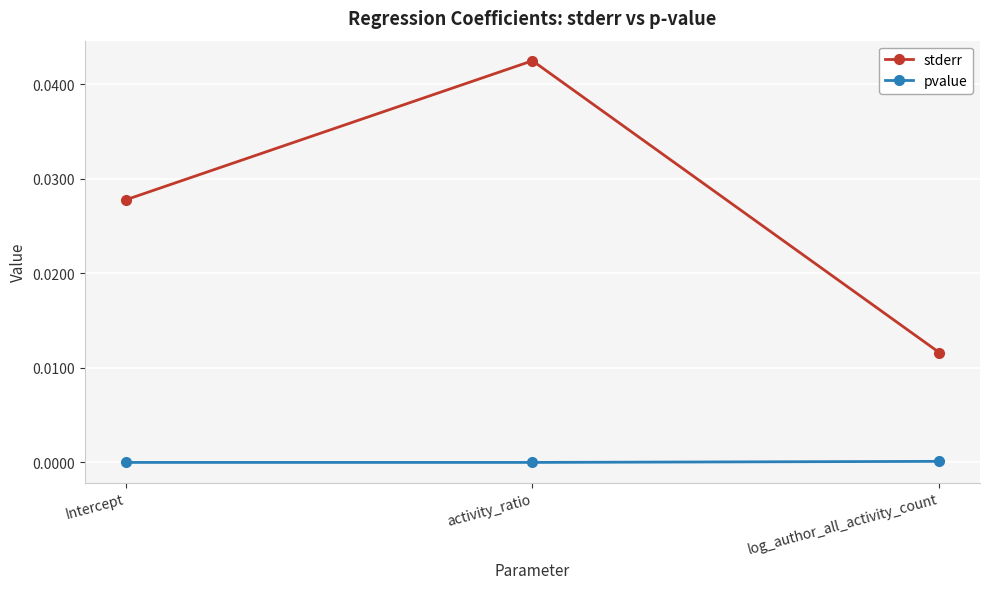

Rank the categories by stderr value from lowest to highest.

log_author_all_activity_count, Intercept, activity_ratio